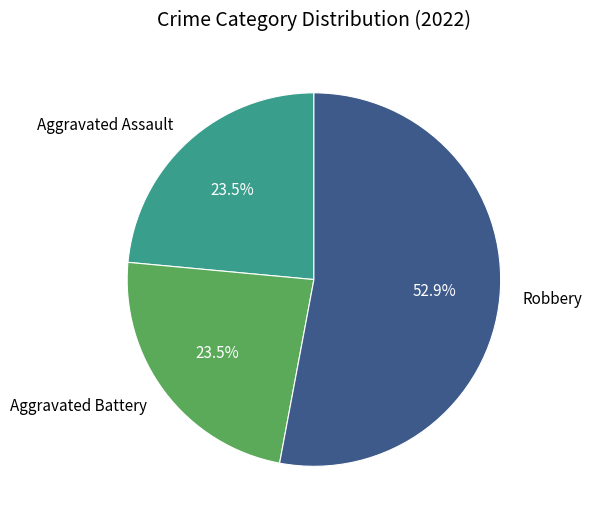

Is there a majority slice in this chart?

Yes